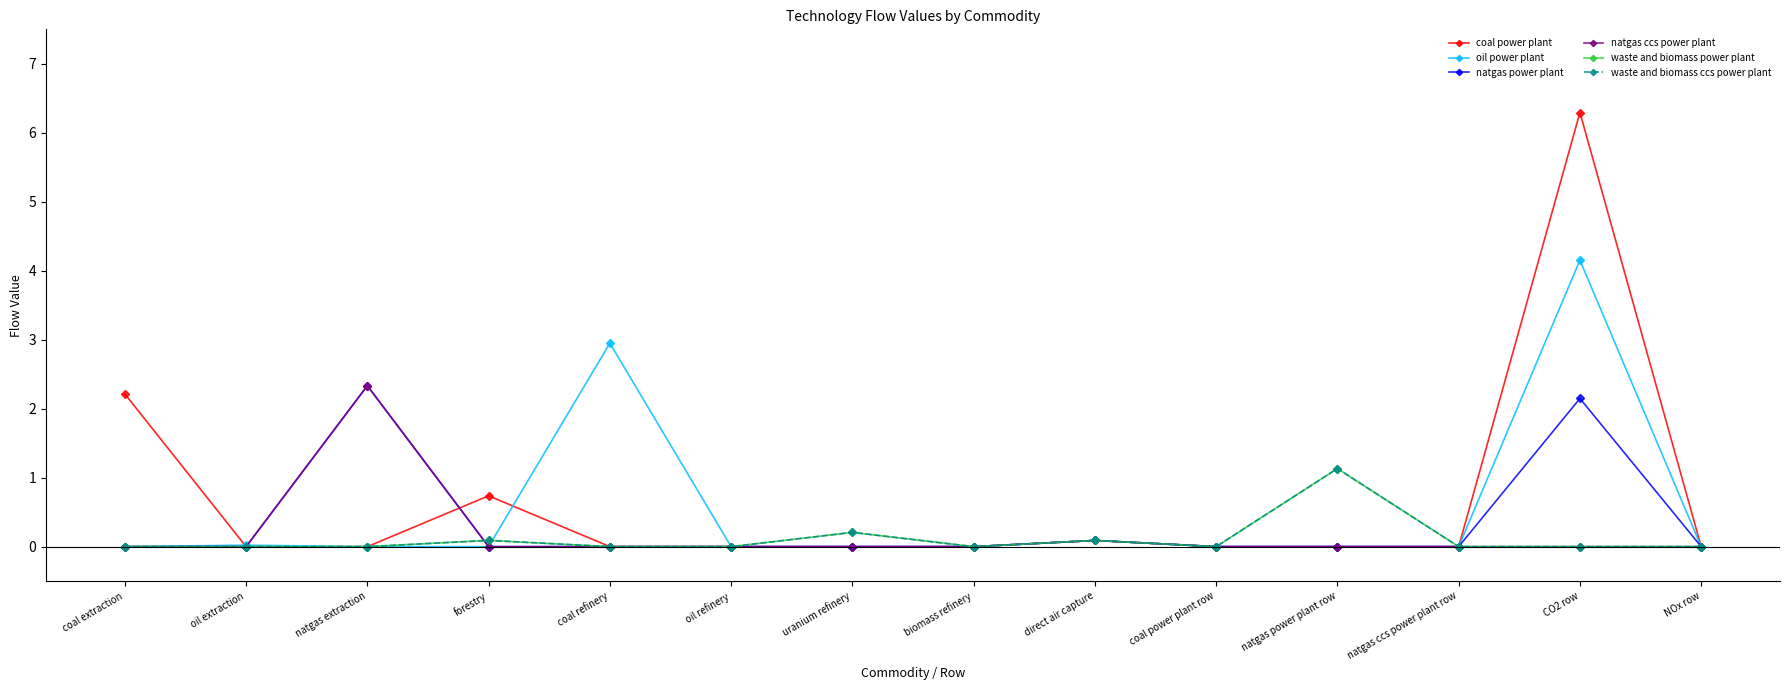

Does the chart display data point markers on the line(s)?

Yes